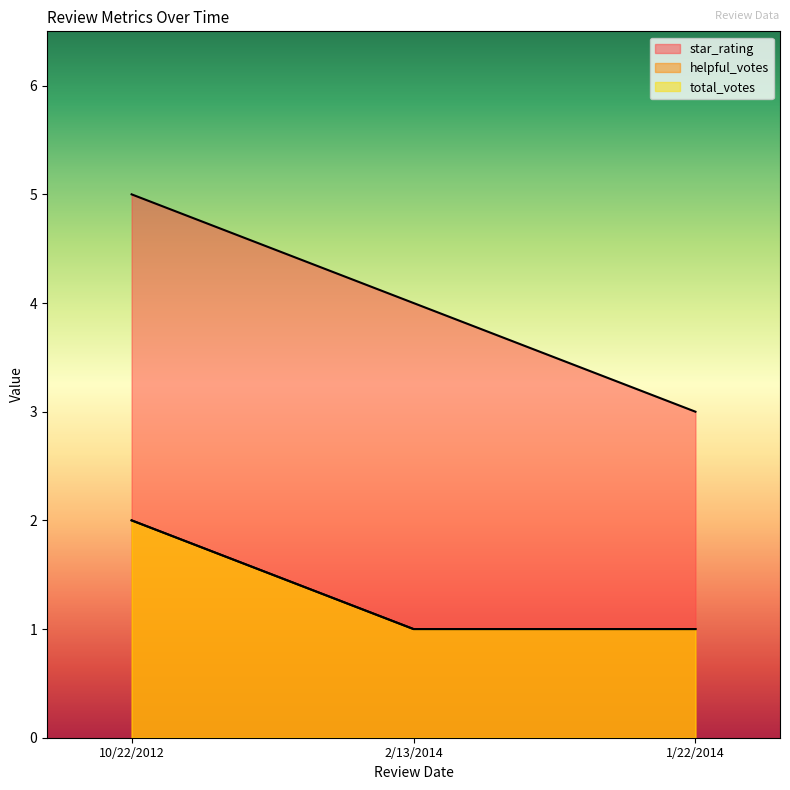

Count the number of data series in this chart.

3